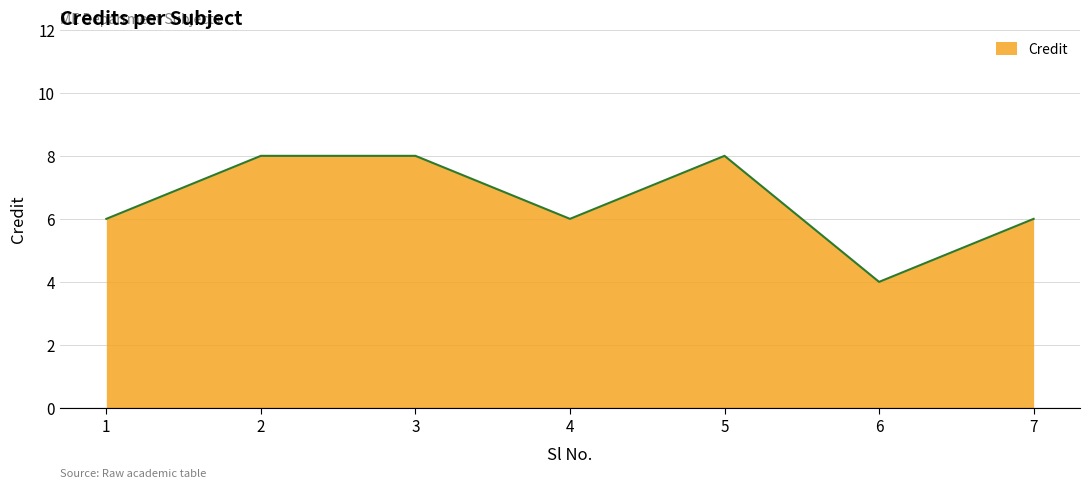

Count the number of data series in this chart.

1